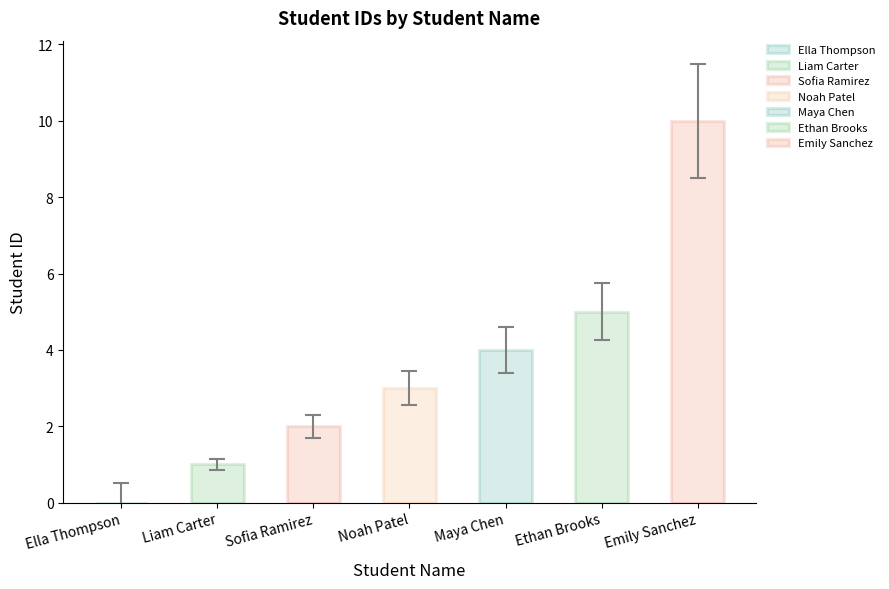

Reading right to left, extract all data points from this chart.

10	5	4	3	2	1	0